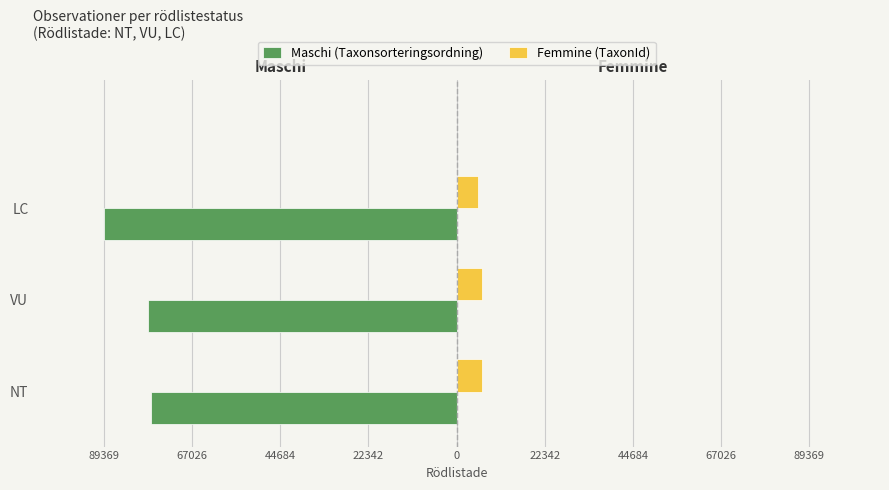

What are all the series names shown in the legend?

Maschi (Taxonsorteringsordning), Femmine (TaxonId)